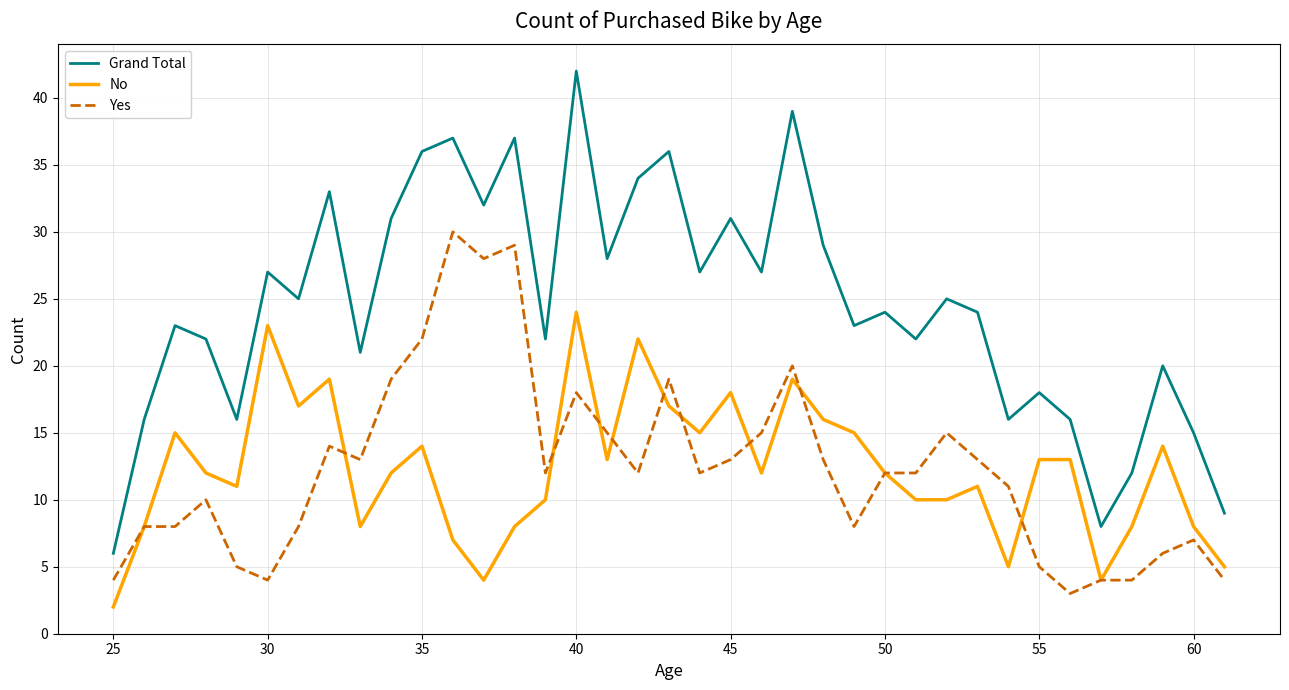

True or false: No and Grand Total intersect in this chart.

False